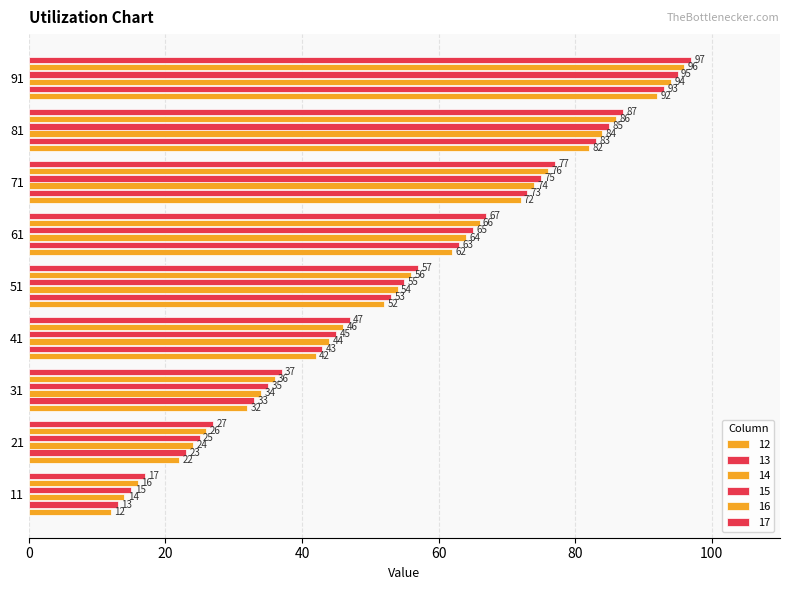

At which category is the sum across all series the highest?

91